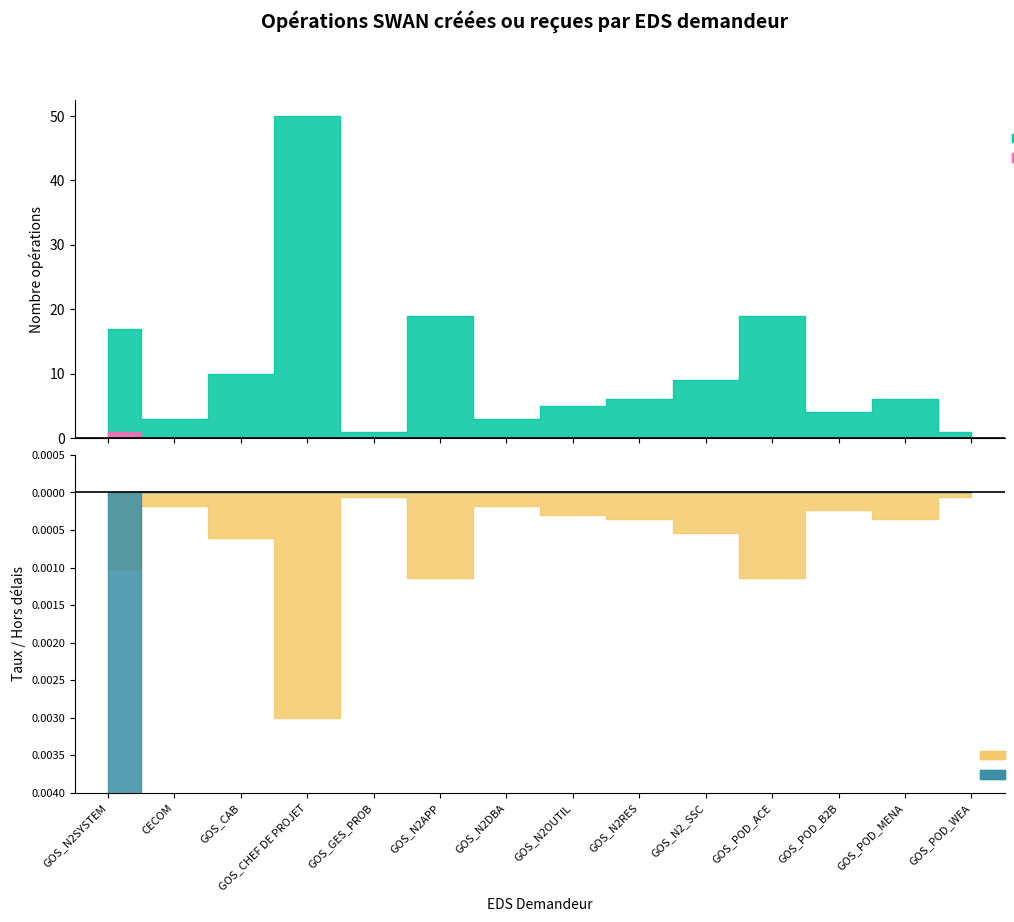

At how many categories does at least one series exceed 39?

1